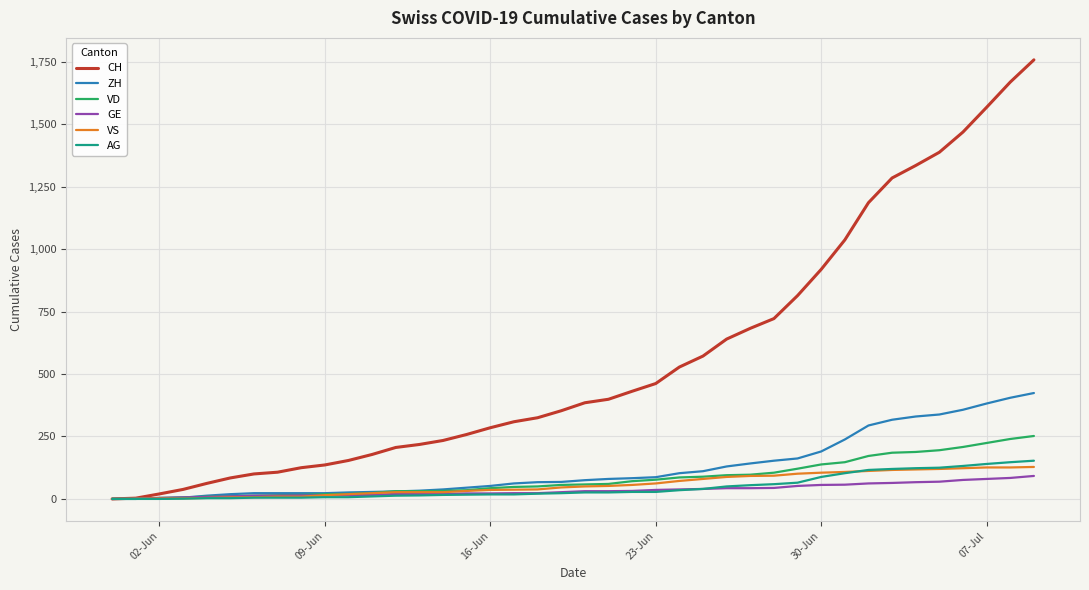

Which series has the largest range (max minus min)?

CH